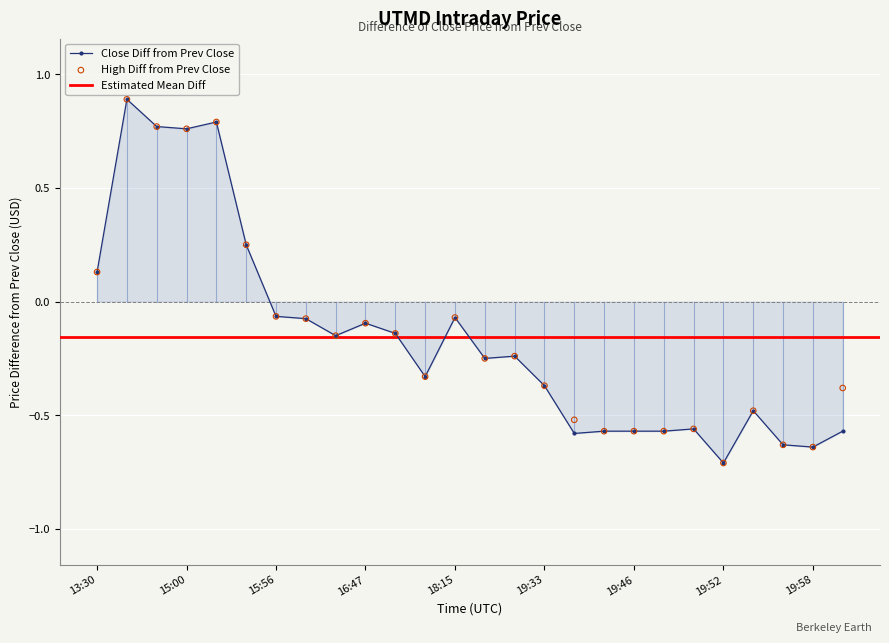

At which label does Close Diff from Prev Close first exceed 0?

13:30